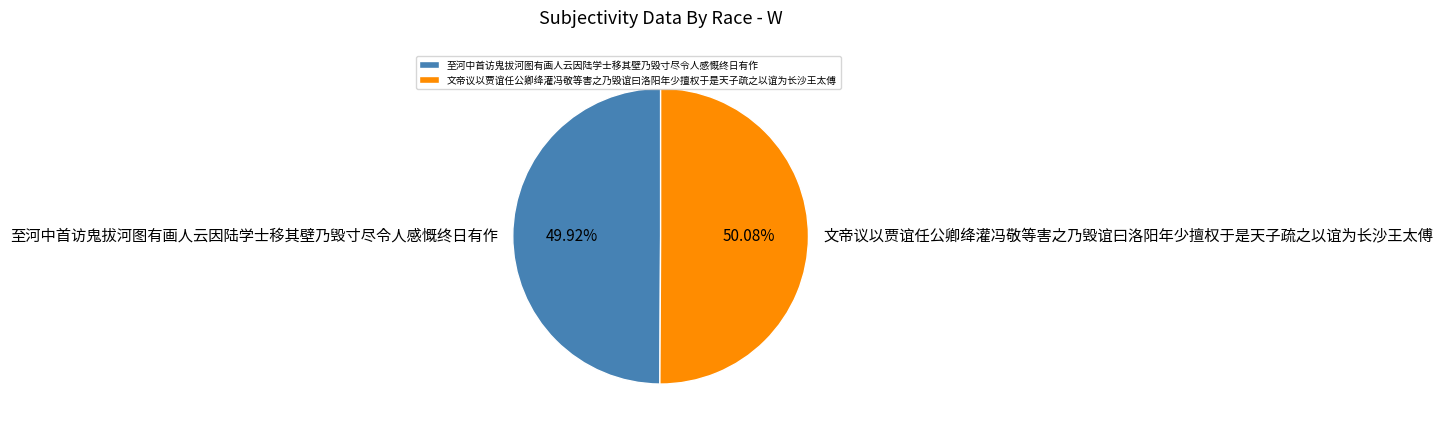

To the nearest percent, what portion does 至河中首访鬼拔河图有画人云因陆学士移其壁乃毁寸尽令人感慨终日有作 represent?

50%